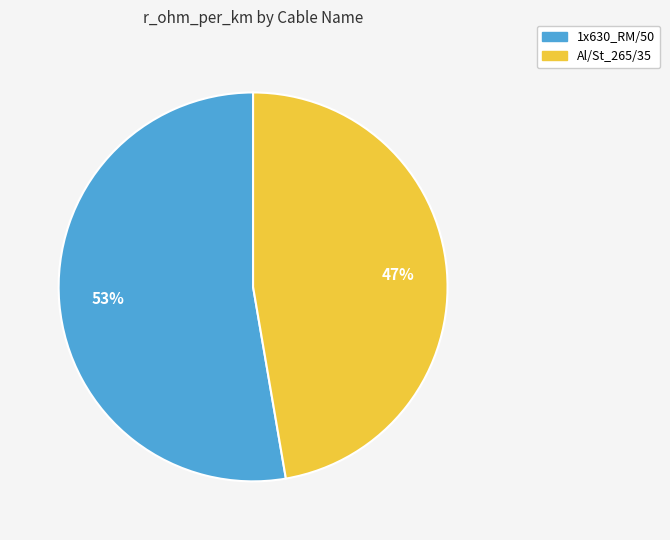

To the nearest percent, what percentage of the pie is Al/St_265/35?

47%